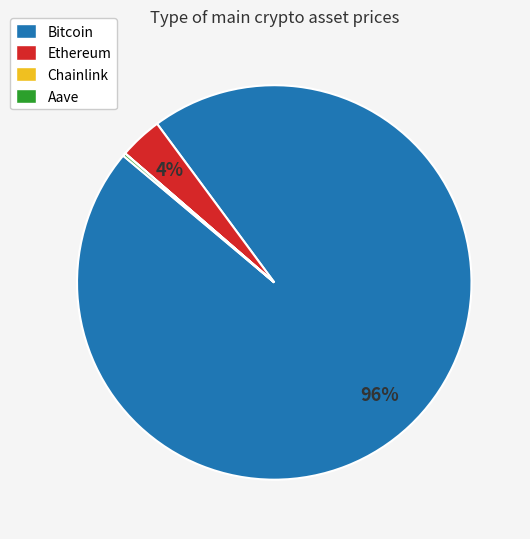

Which slice is the largest?

Bitcoin